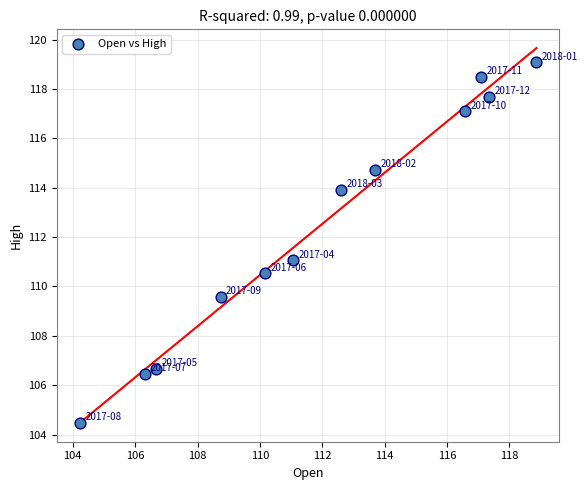

What is the range of Y values (max minus min)?

14.6